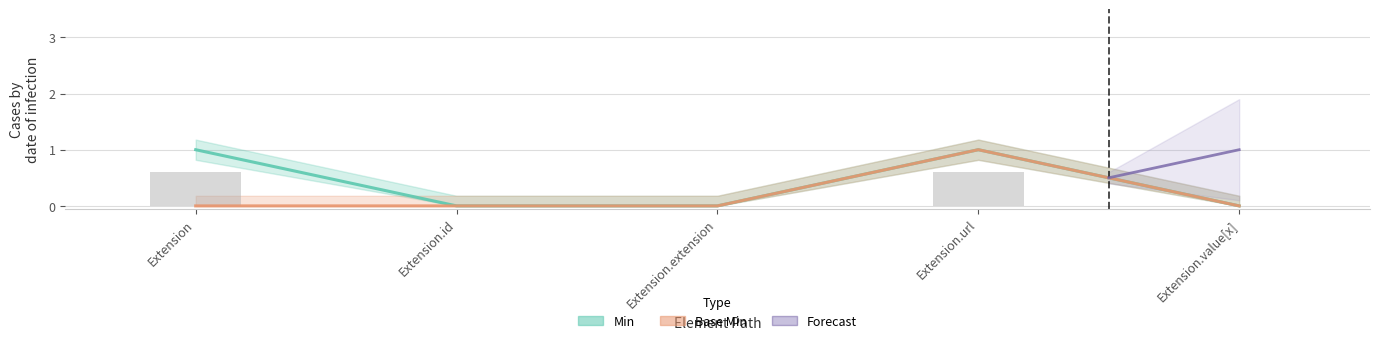

How many data points in Min are above 0?

2